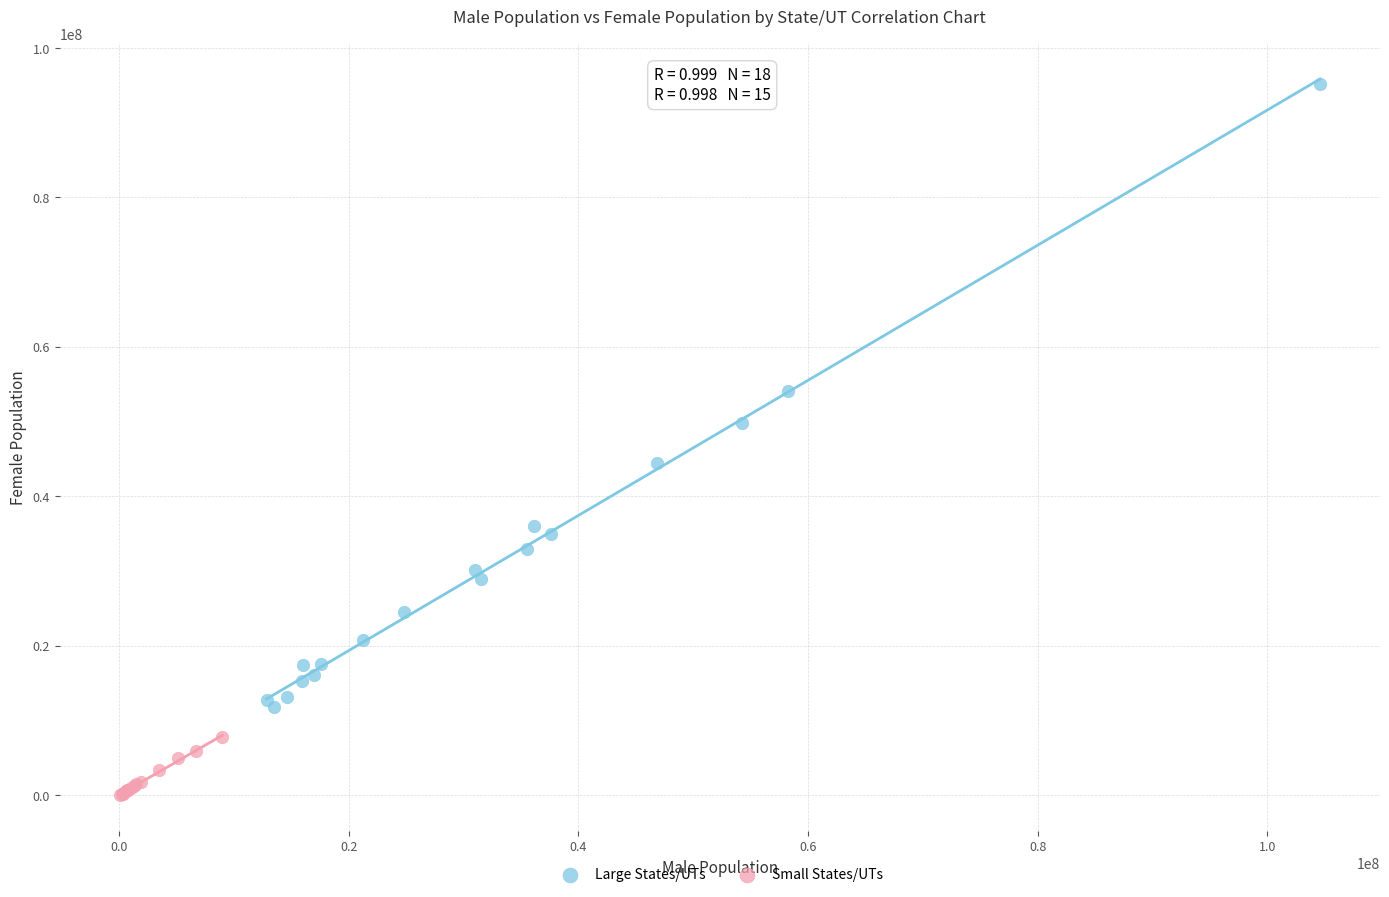

Which series contains the lowest Y value?

Small States/UTs